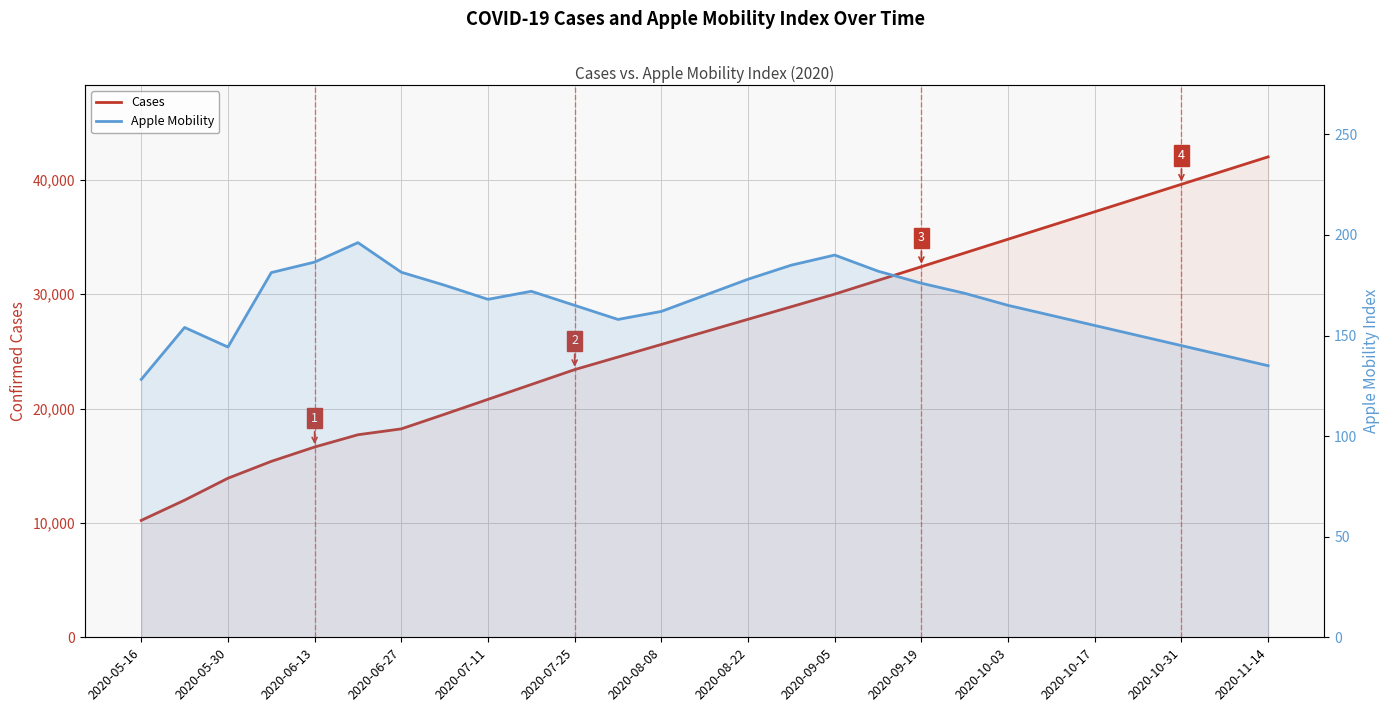

What is the sum of all Apple Mobility values?

4473.9